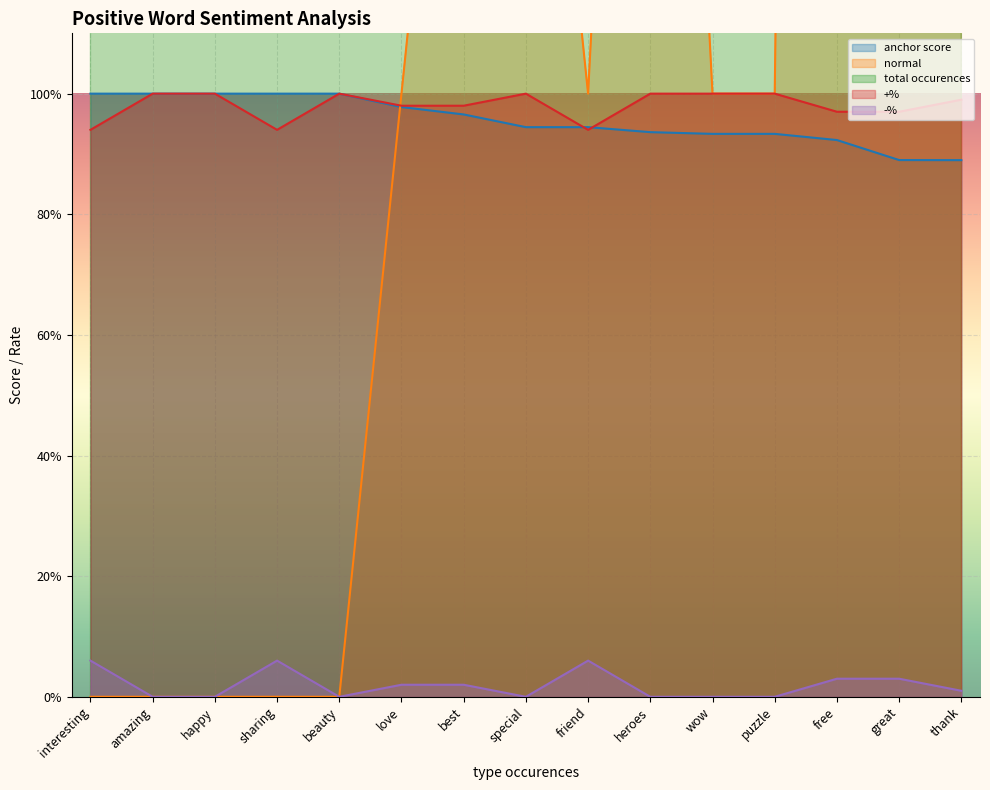

Does the chart display data point markers on the line(s)?

No